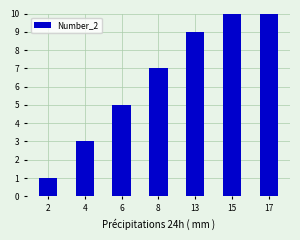

How many bars are there in total?

7